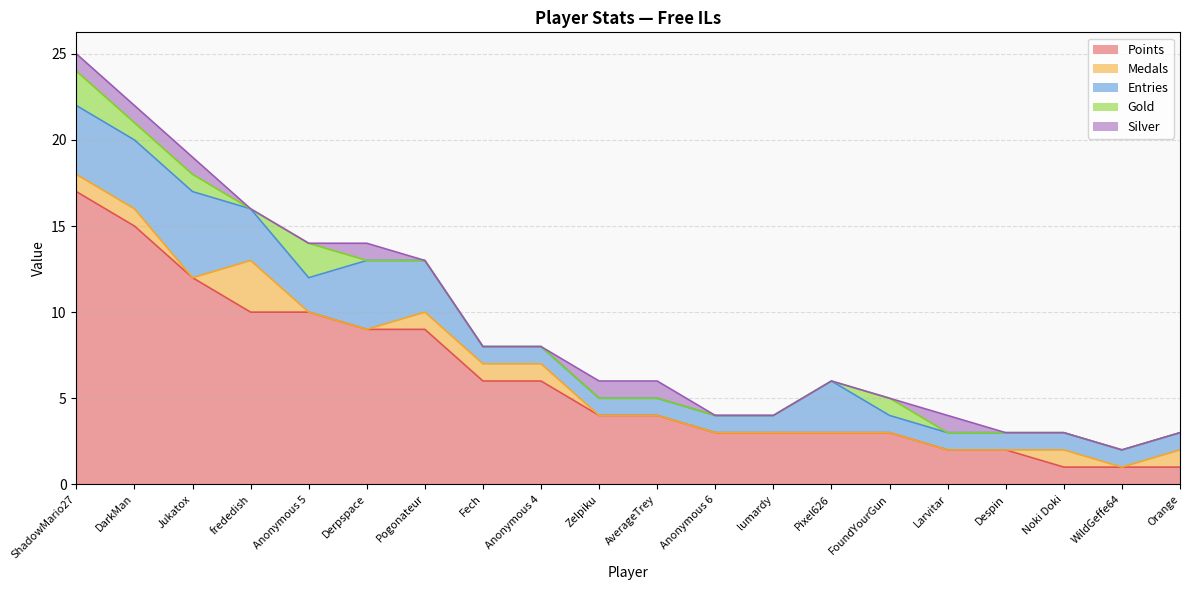

How many lines are shown in the chart?

5